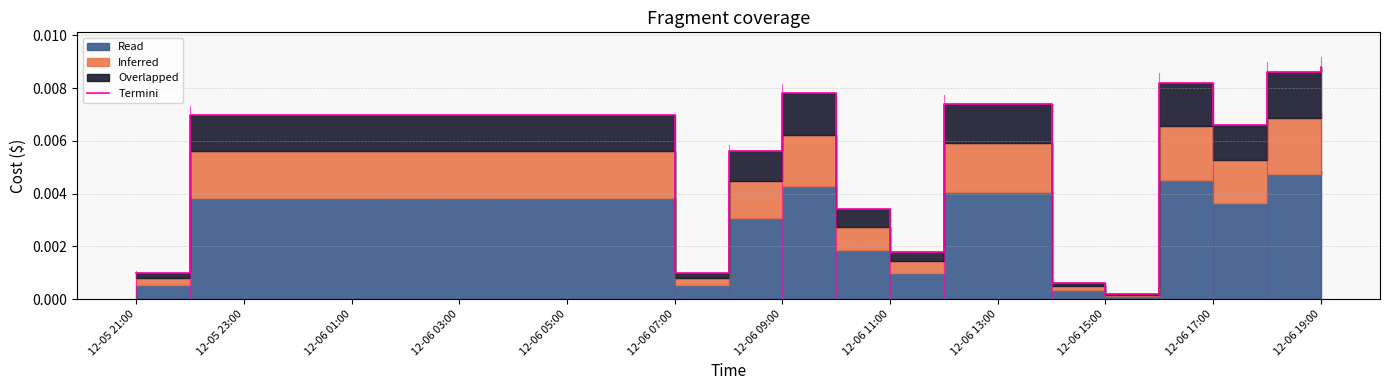

What is the label of the 5th point from the left?

12-06 09:00